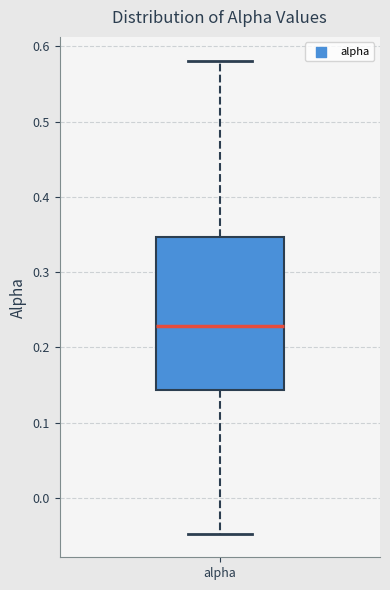

Transcribe this box plot: give where the median line is, the range the box spans, and where the two whiskers end, as read against the y-axis. The values are not printed on the chart, so give them approximately, as read against the axis.

median 0.23, box 0.14 to 0.35, whiskers -0.05 to 0.58